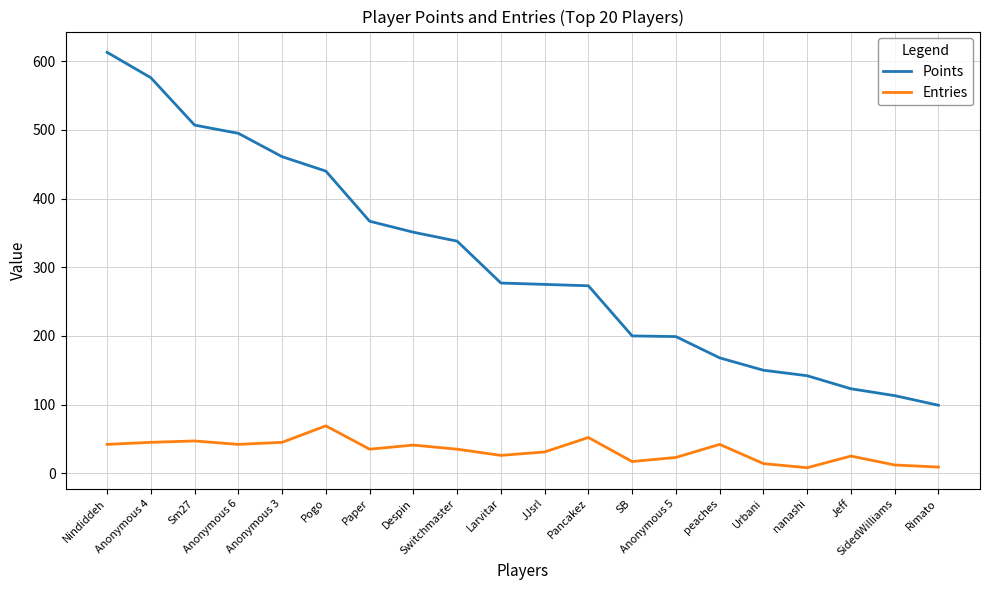

Count the number of categories in the chart.

20